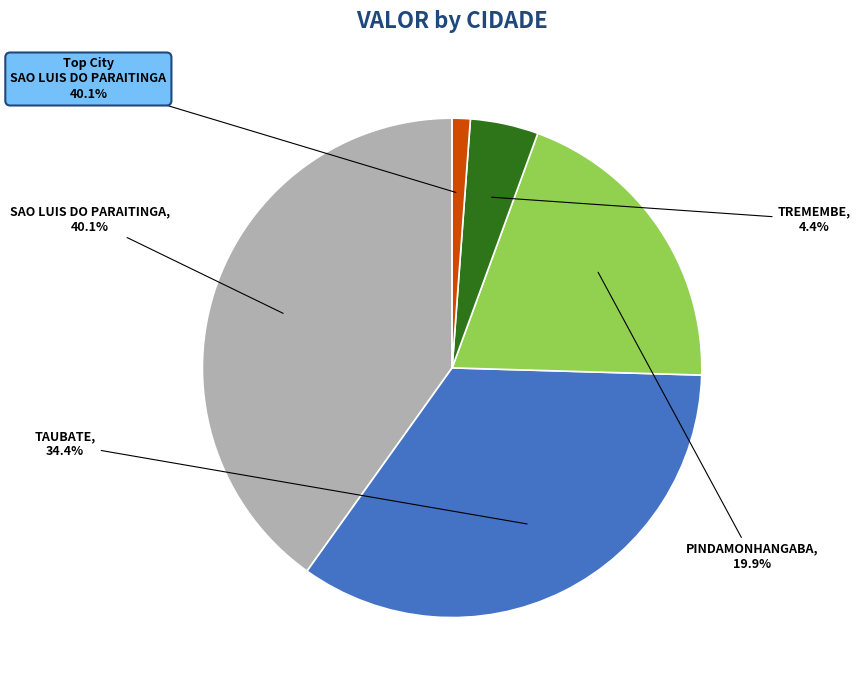

Rank the categories by value from highest to lowest.

SAO LUIS DO PARAITINGA, TAUBATE, PINDAMONHANGABA, TREMEMBE, CACAPAVA